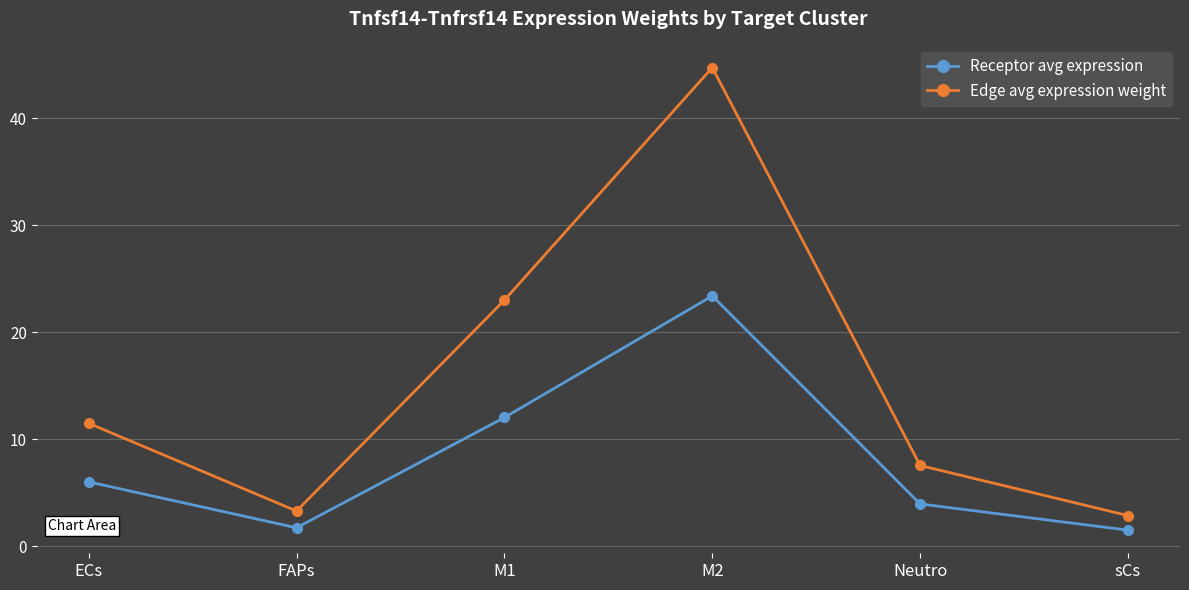

Reading right to left, transcribe all the data shown in this chart.

Receptor avg expression: 1.5	3.9	23.4	12.0	1.7	6.0
Edge avg expression weight: 2.9	7.5	44.7	23.0	3.3	11.5